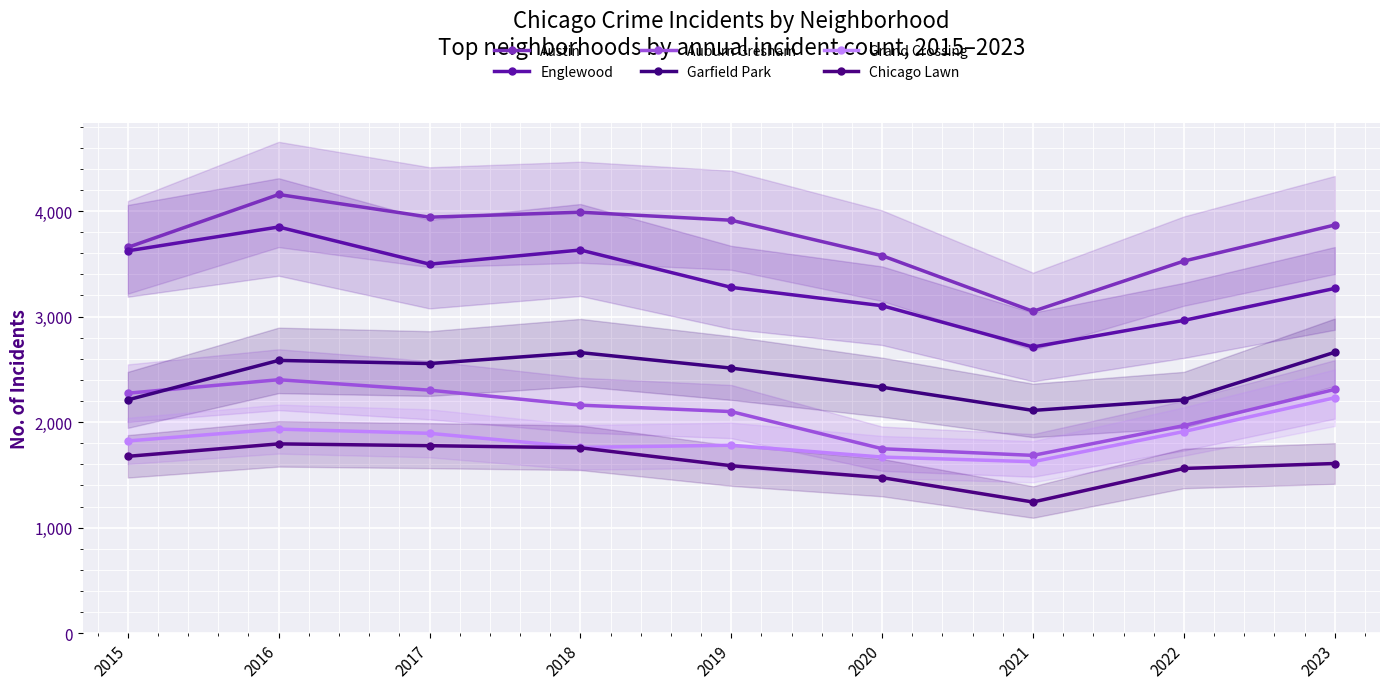

The value of Austin at 2021 is 3050. True or false?

True